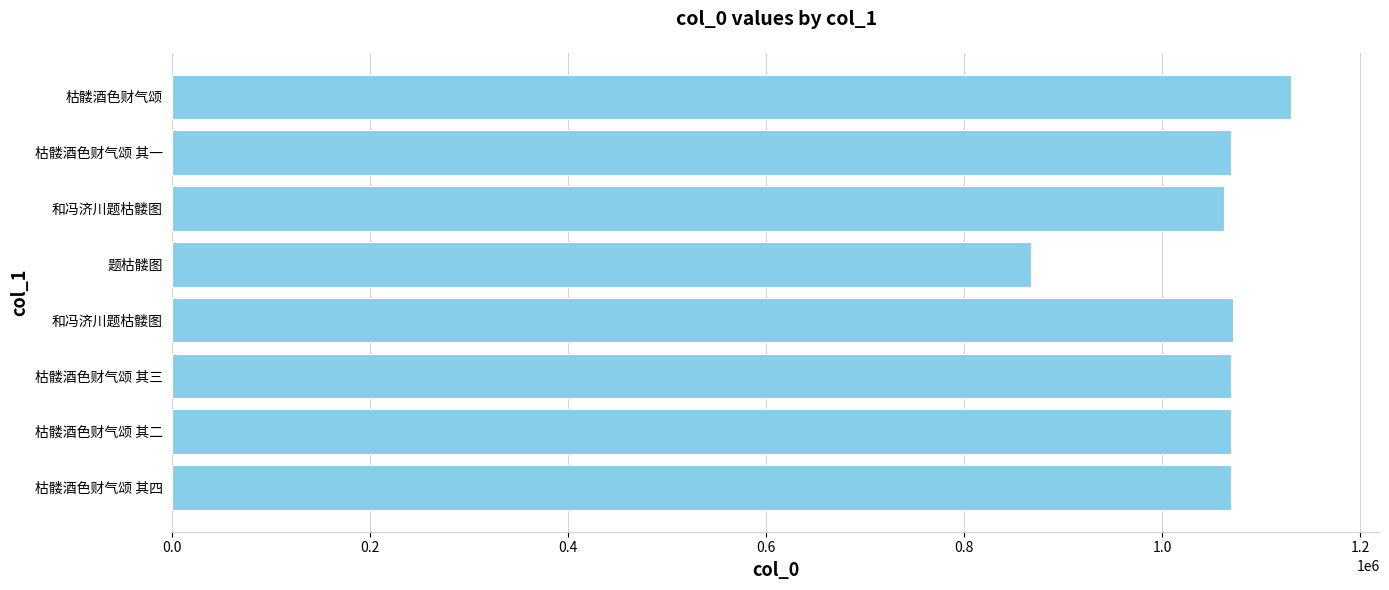

How many data points does each series have?

8